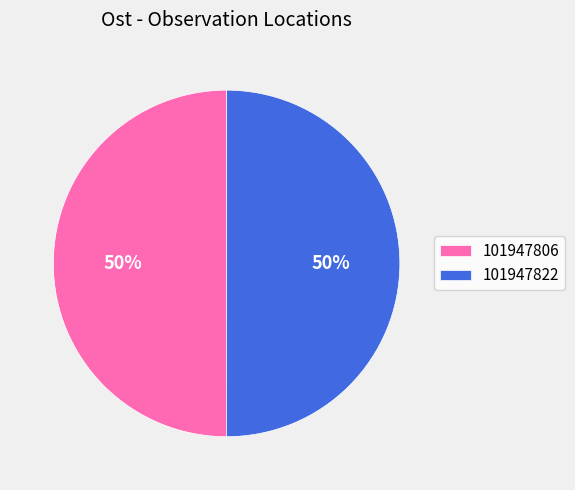

The 101947806 slice represents 50% of the pie. True or false?

True